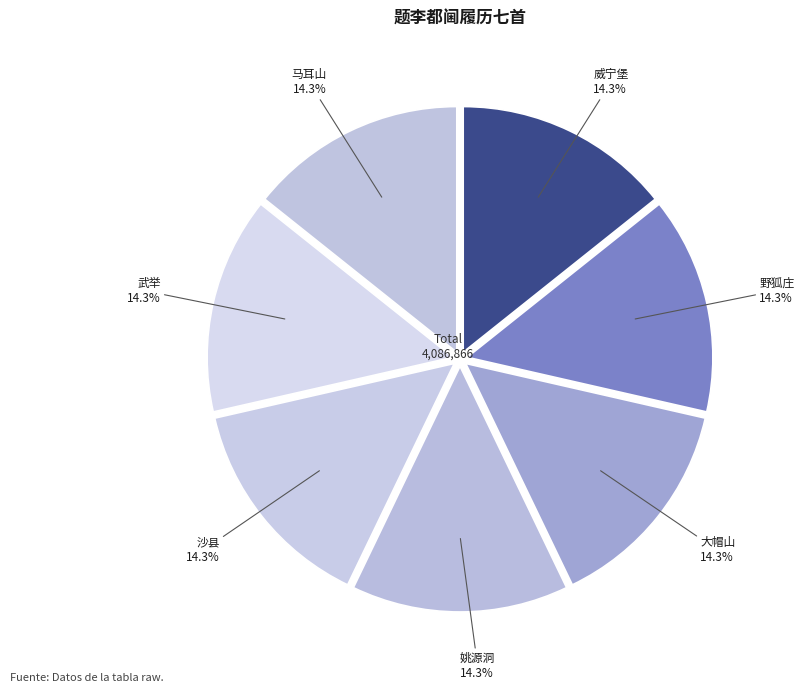

To the nearest percent, what percentage of the pie is 大帽山?

14%